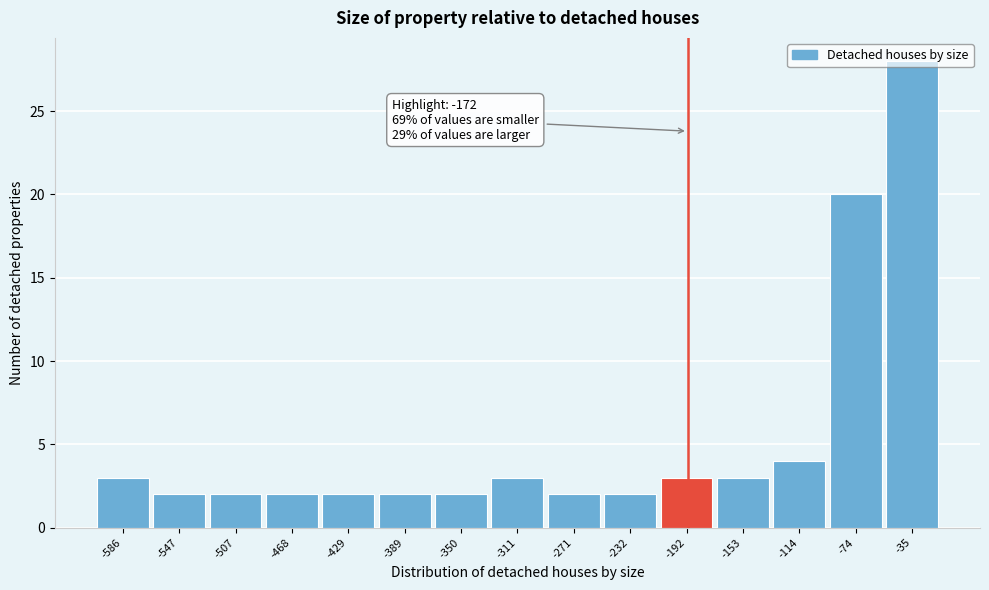

What is the change in value from -153 to -114?

+1